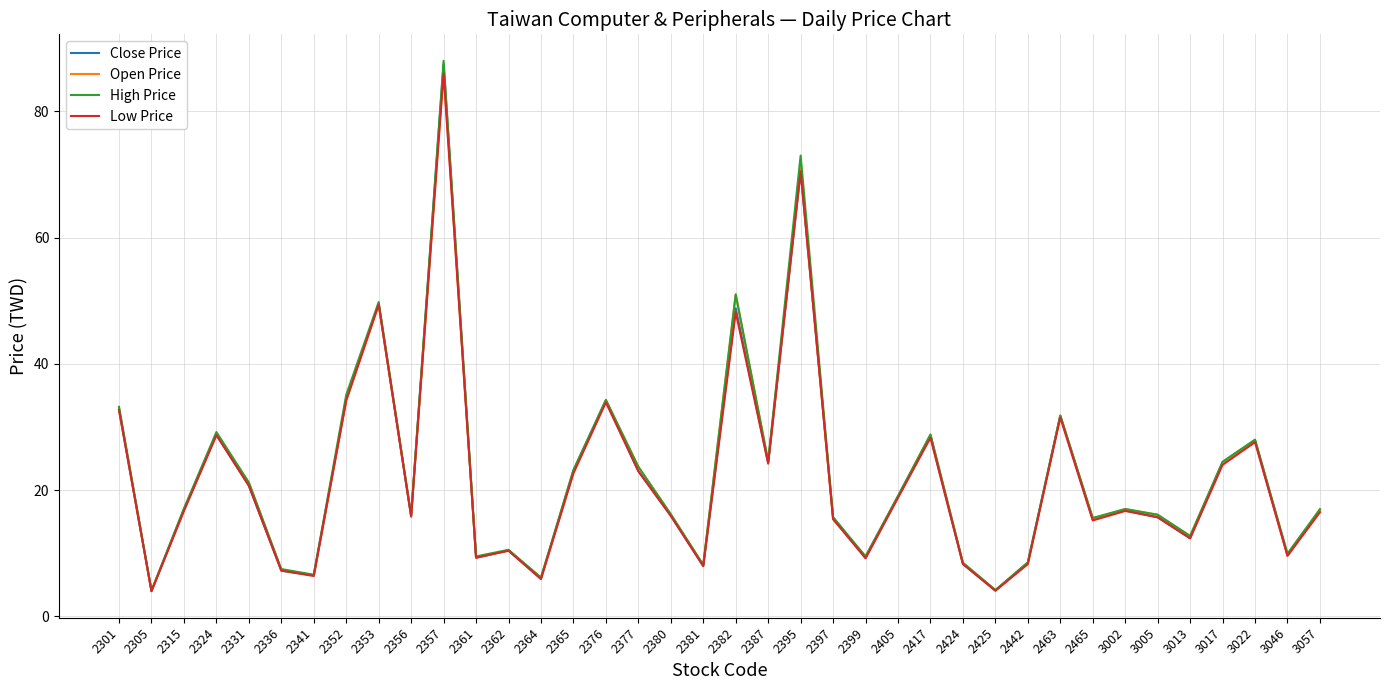

At which label does Open Price first exceed 16?

2301